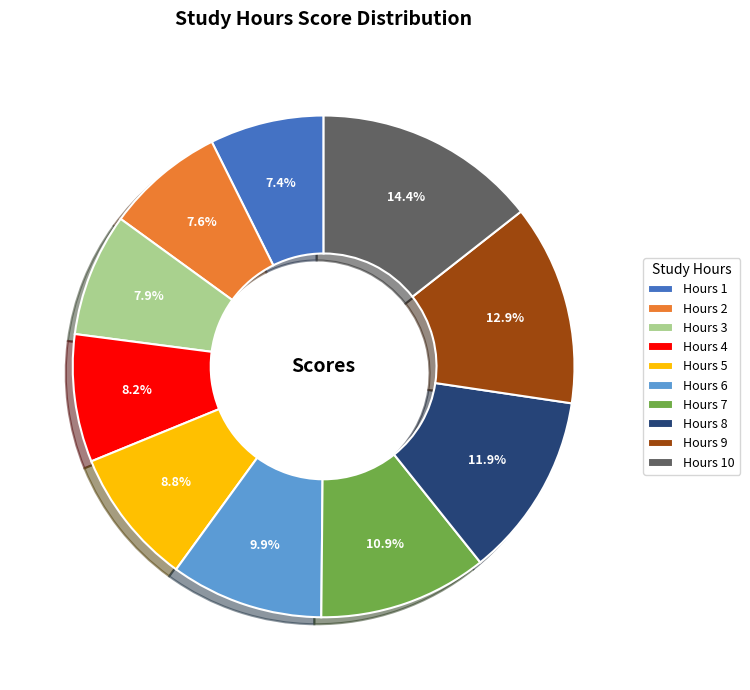

Does Hours 1 account for over 50% of the chart?

No